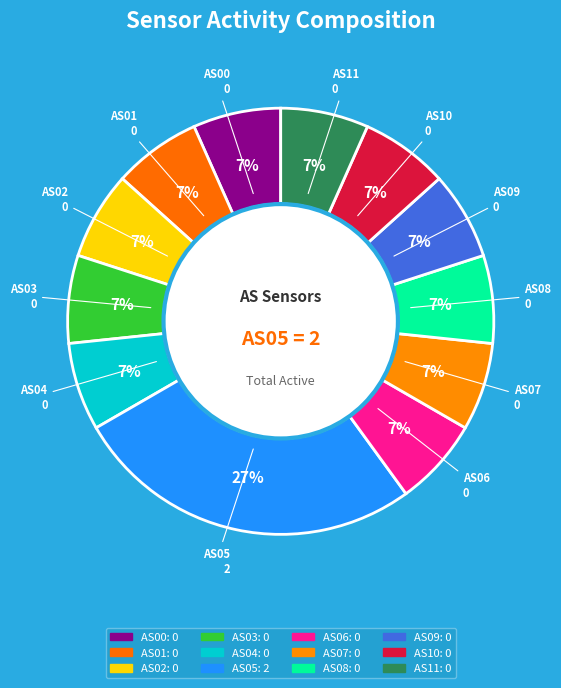

Count the number of slices in the pie.

12